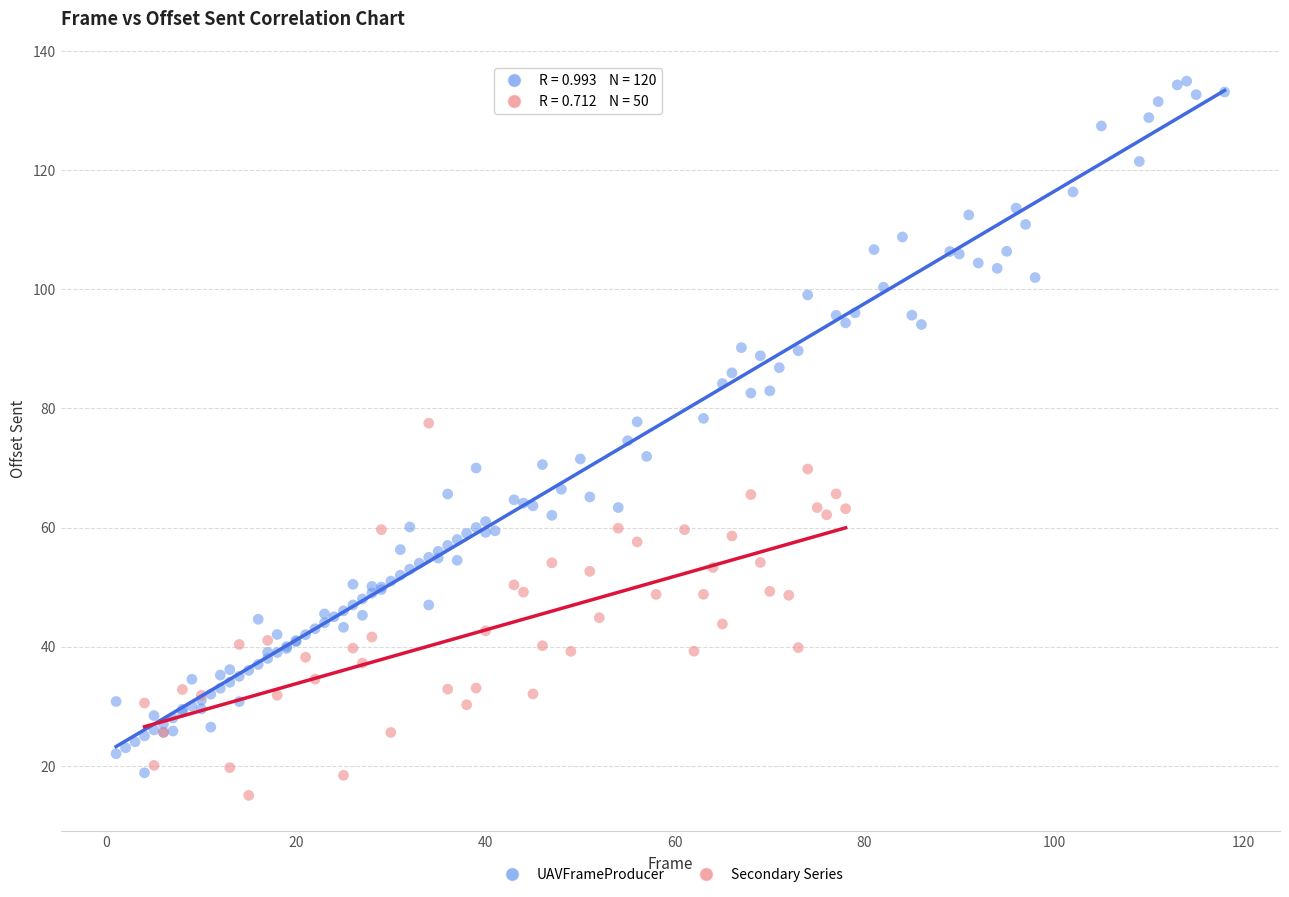

What are all the series names shown in the legend?

UAVFrameProducer, Secondary Series